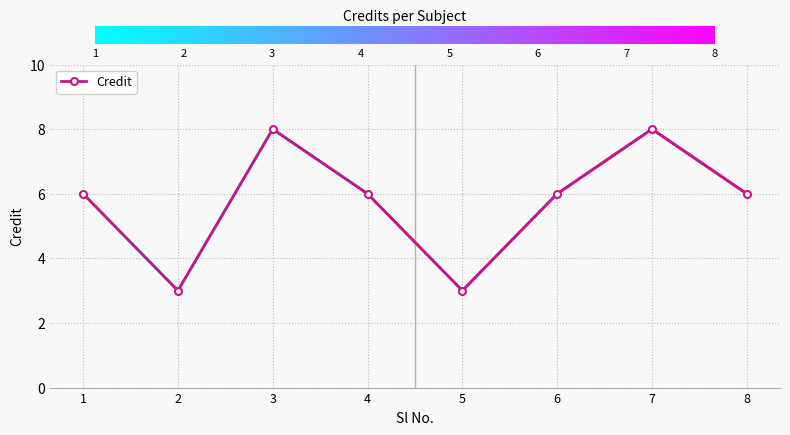

What is the sum of all values?

46